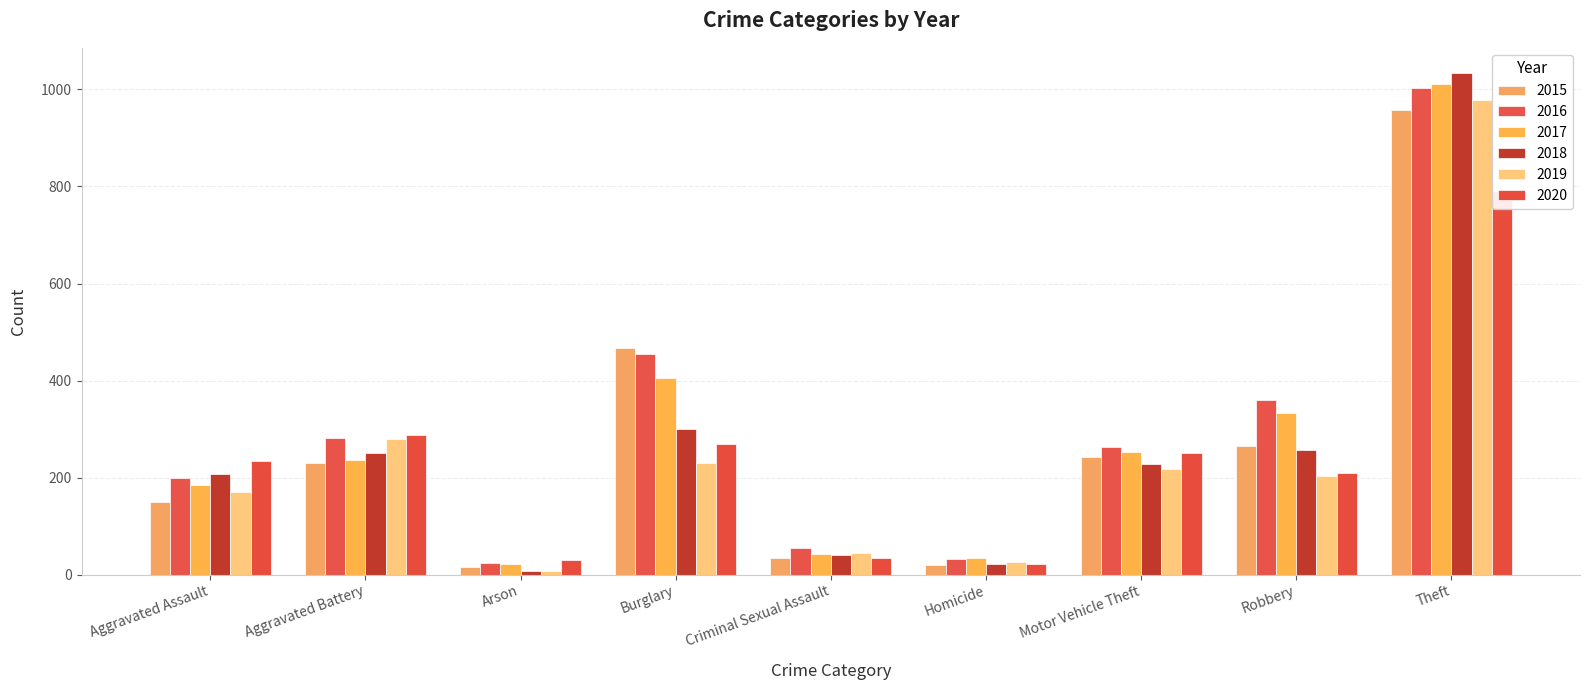

What is the average value of the 2019 series?

240